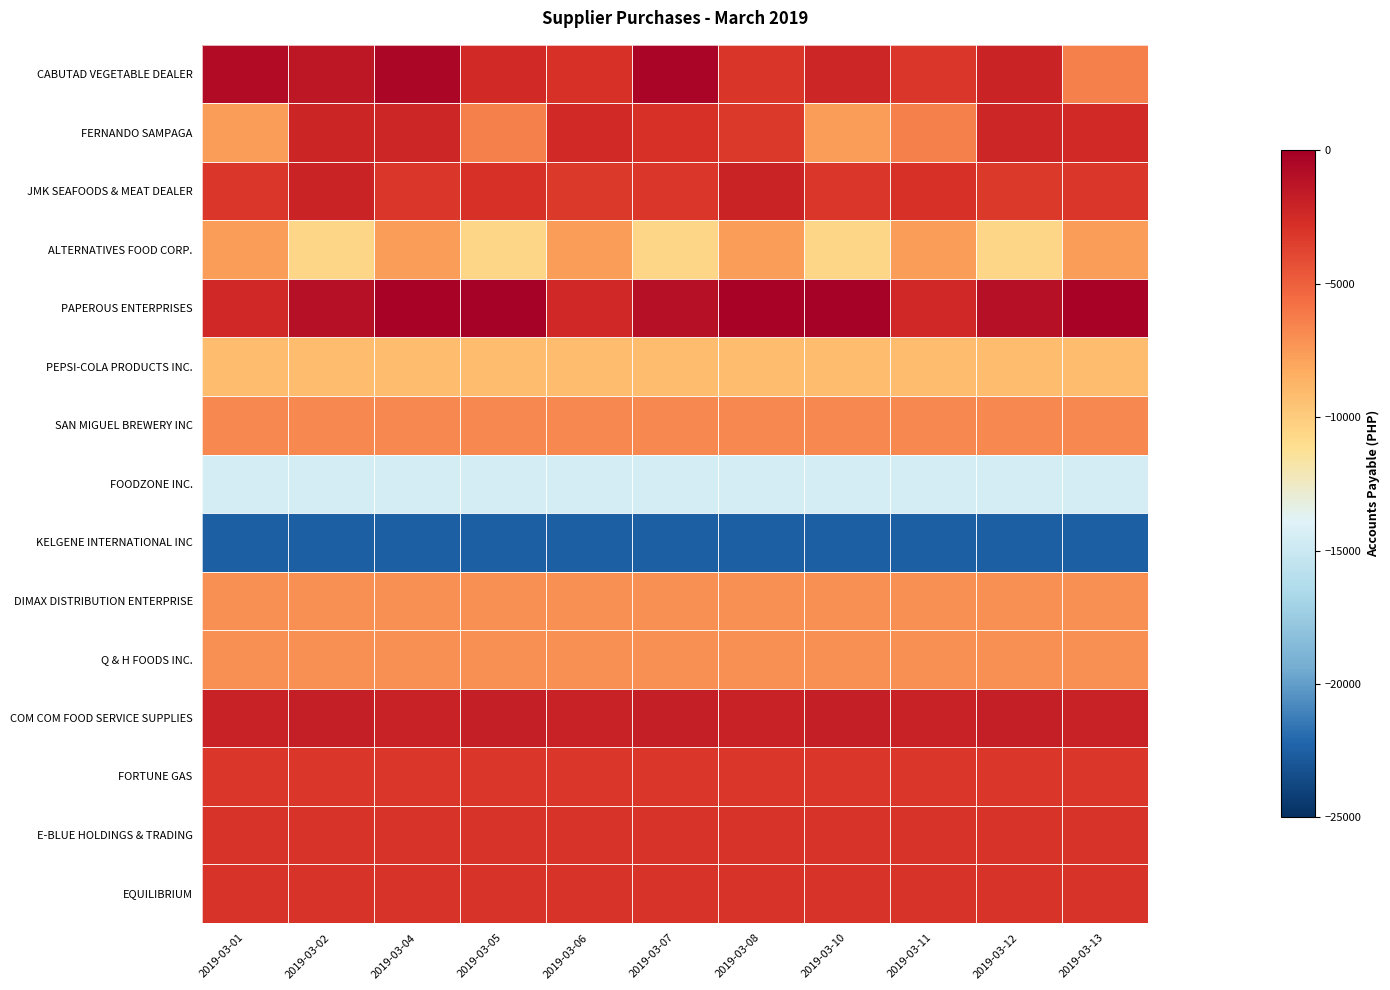

Between 2019-03-04 and 2019-03-08, which series saw the biggest shift?

CABUTAD VEGETABLE DEALER